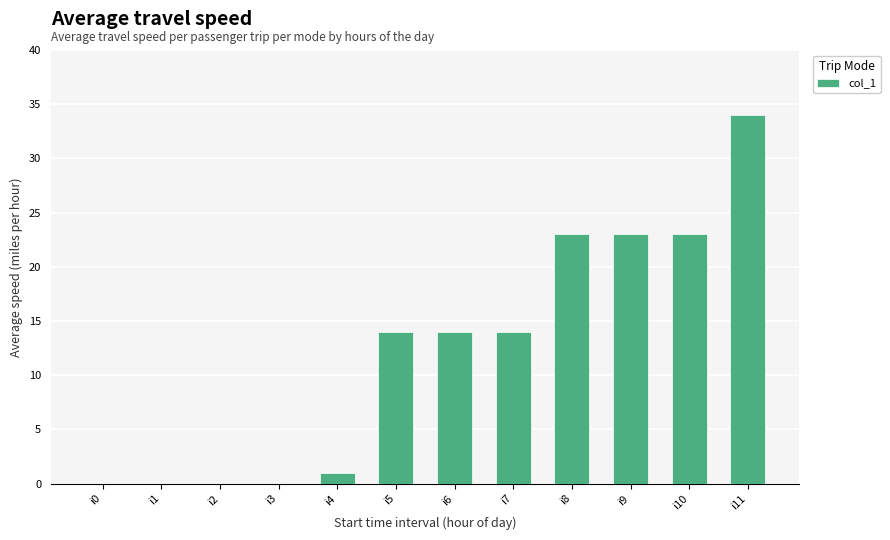

True or false: the data shows 10 at i10.

False